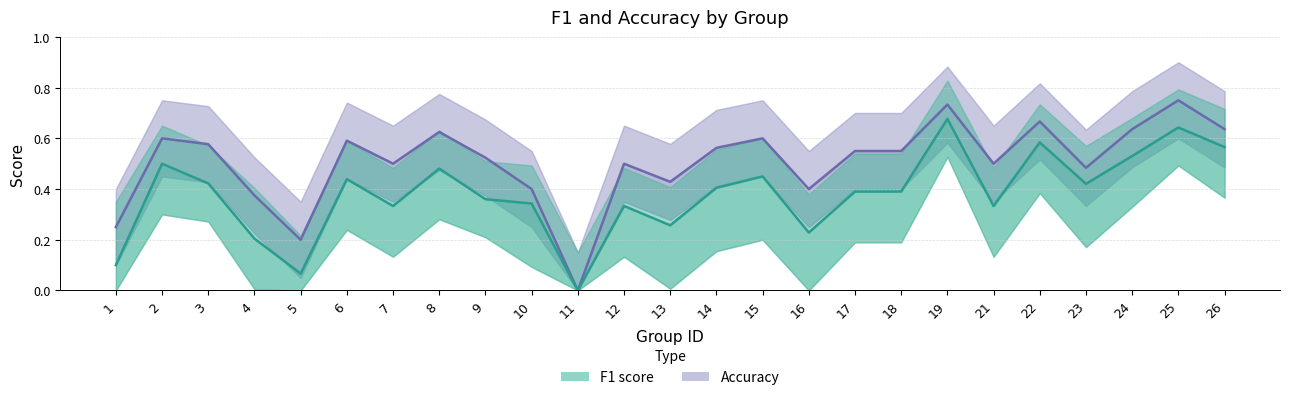

True or false: accuracy and f1 intersect in this chart.

False